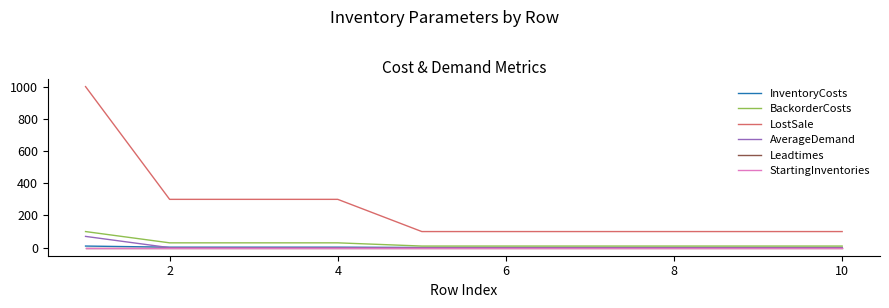

True or false: LostSale and BackorderCosts intersect in this chart.

False